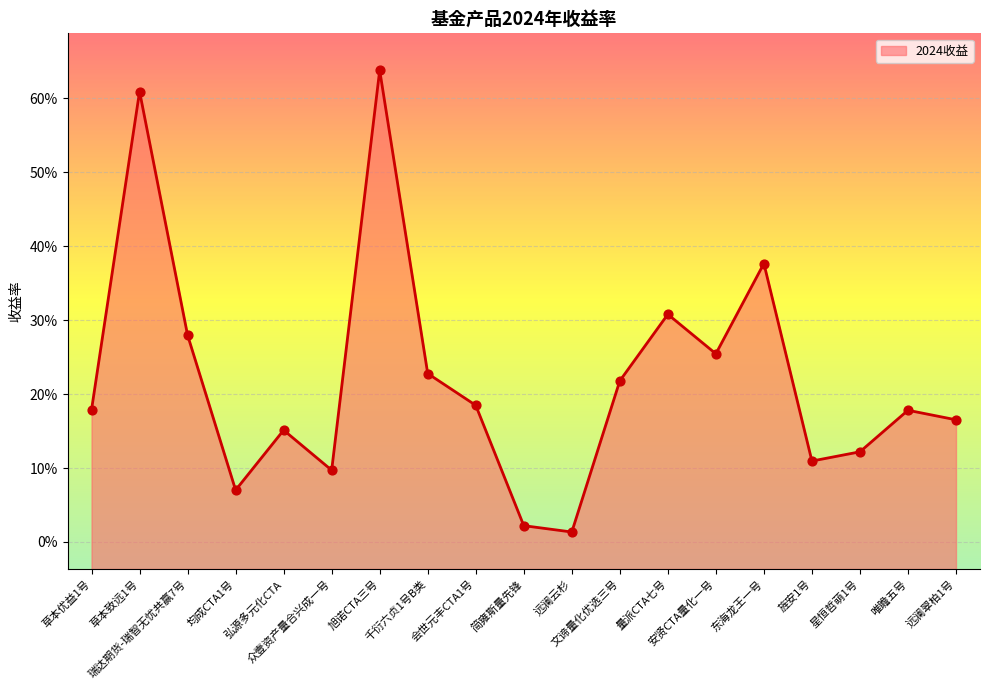

What is the change in value from 弘源多元化CTA to 东海龙王一号?

+0.2